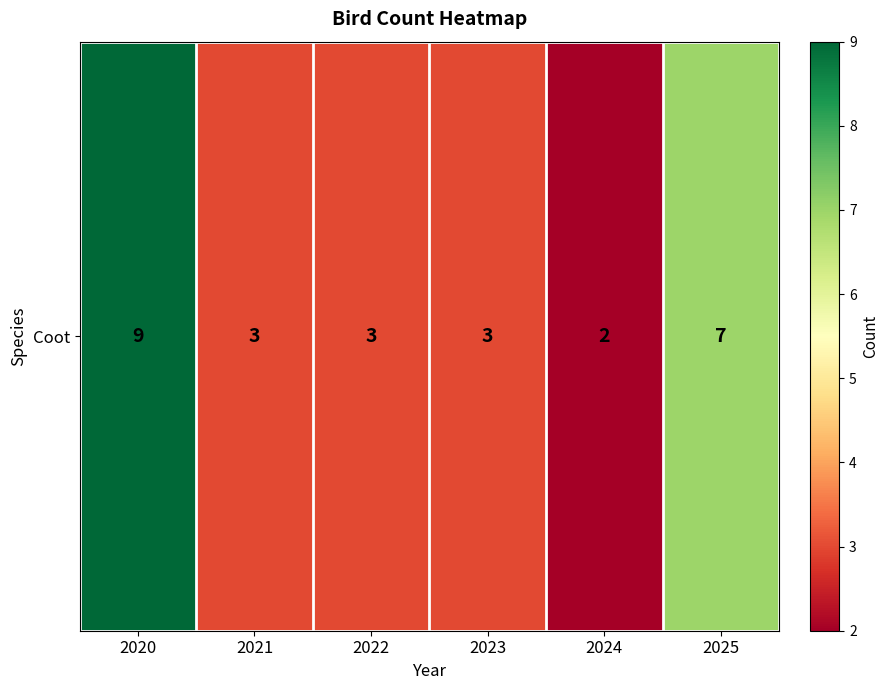

Reading right to left, transcribe all the data shown in this chart.

2025=7	2024=2	2023=3	2022=3	2021=3	2020=9